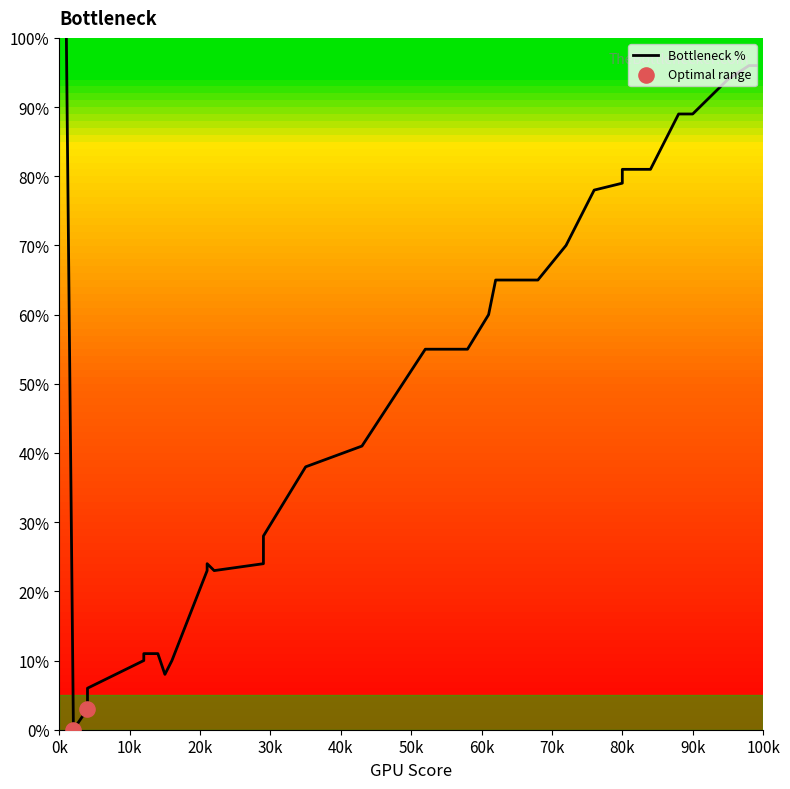

Approximately how many times larger is the value at 4 compared to 58?

0.1